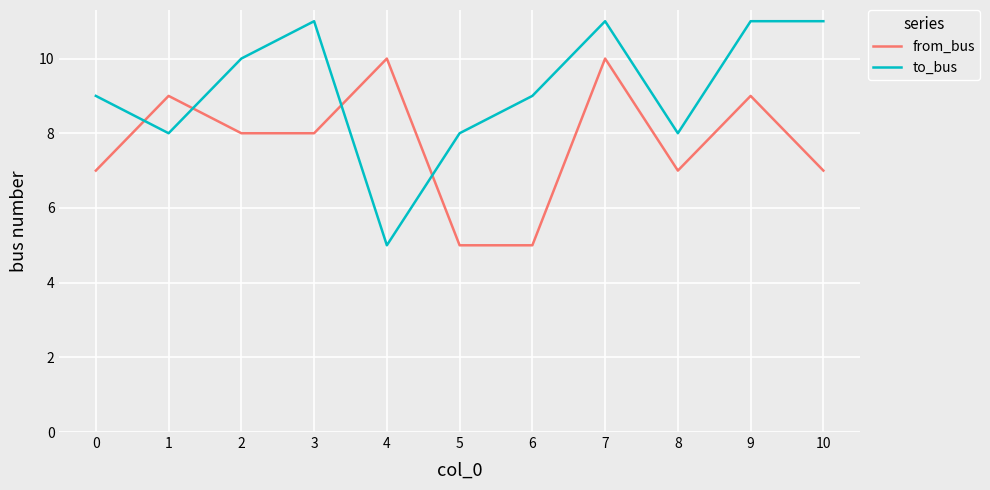

How many intersections are there between from_bus and to_bus?

4